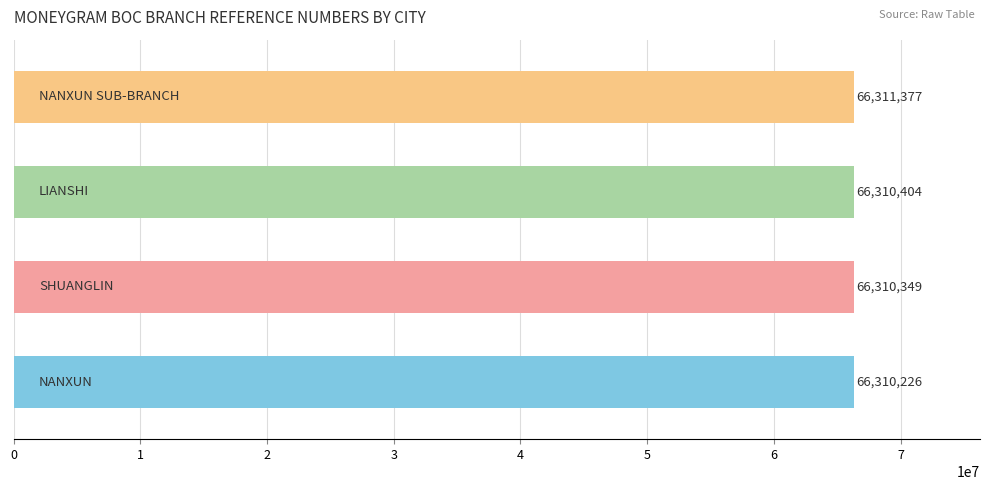

What is the difference between the second highest and second lowest values?

55